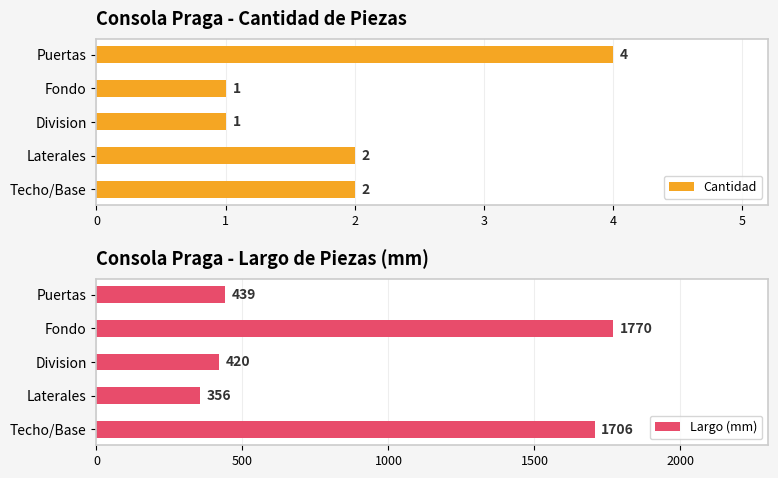

At which label does Largo (mm) reach its minimum?

Laterales